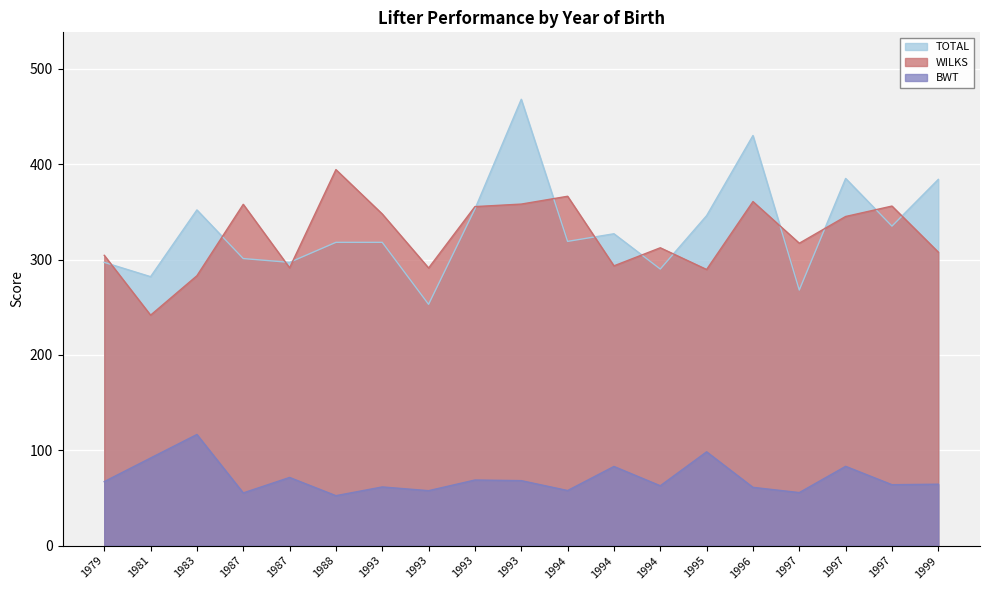

True or false: BWT and WILKS cross at least once.

False